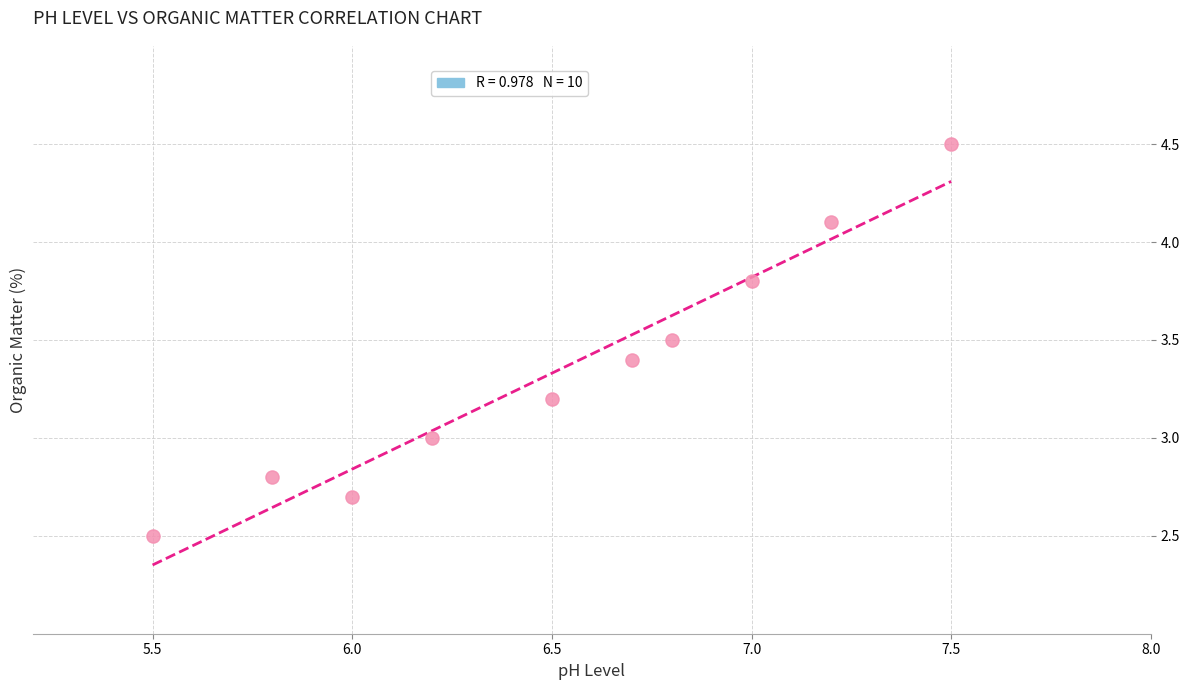

What is the range of Y values (max minus min)?

2.0